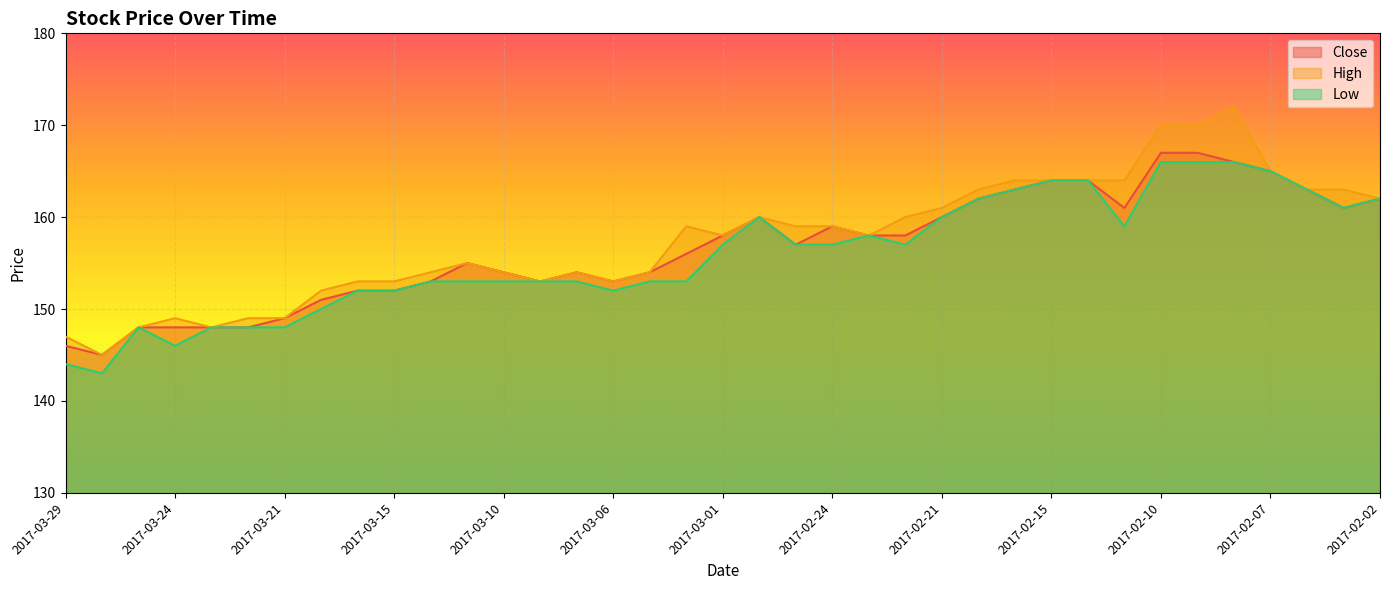

What position from the right is 2017-03-27?

35